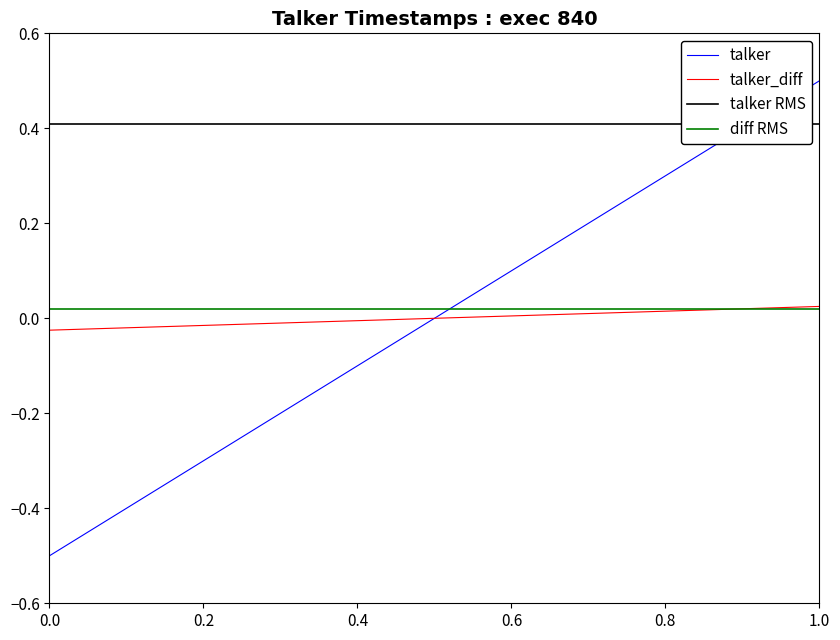

How many data points are less than 0?

1